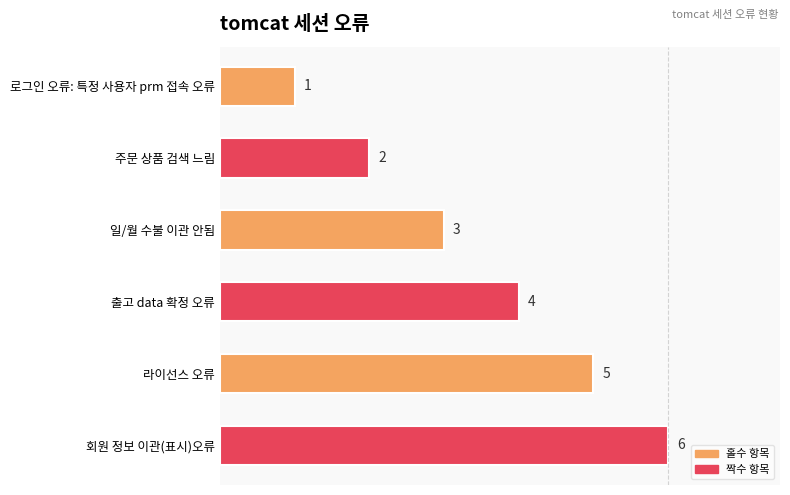

True or false: the data shows 1 at 출고 data 확정 오류.

False